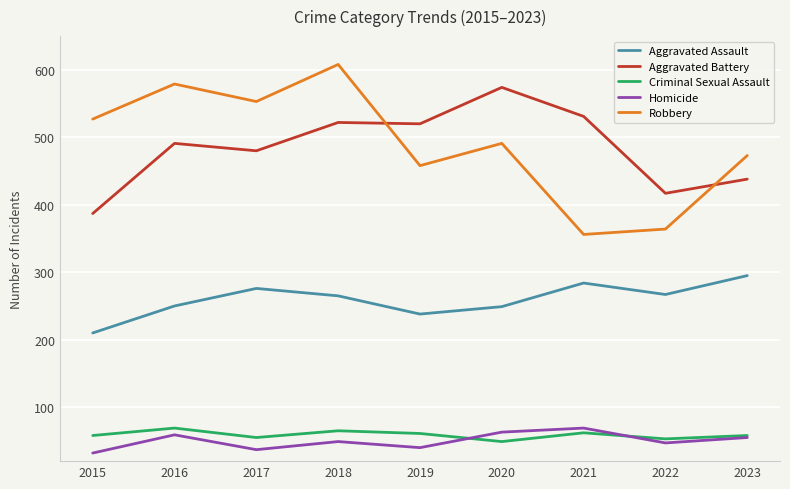

What is the spread (max minus min) of values at 2022?

370